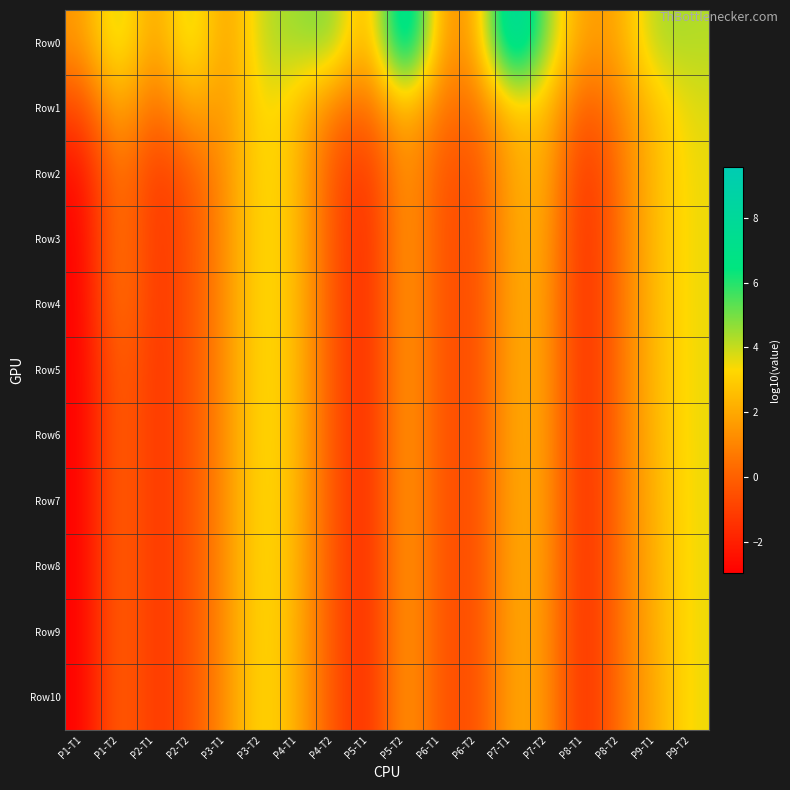

How many distinct data groups are displayed?

11